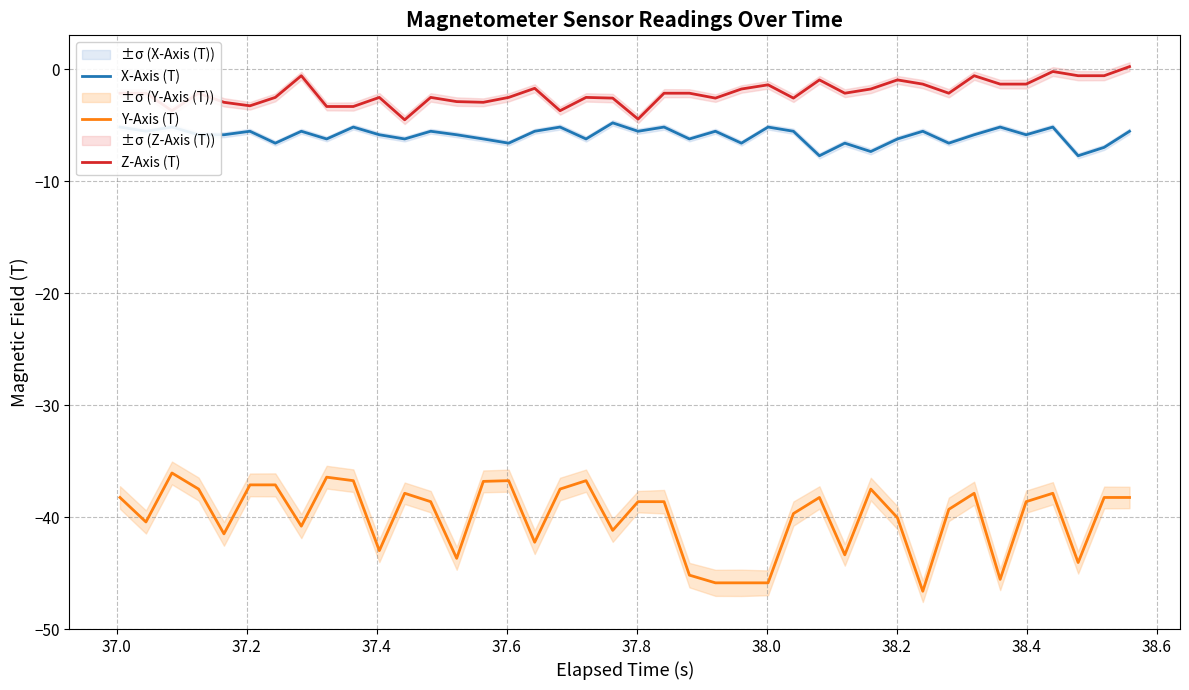

What is the average value of the Y-Axis (T) series?

-40.0